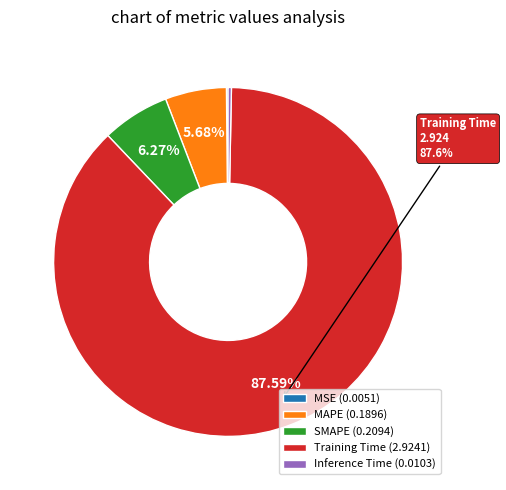

Is it true that MAPE is 6% of the pie?

True